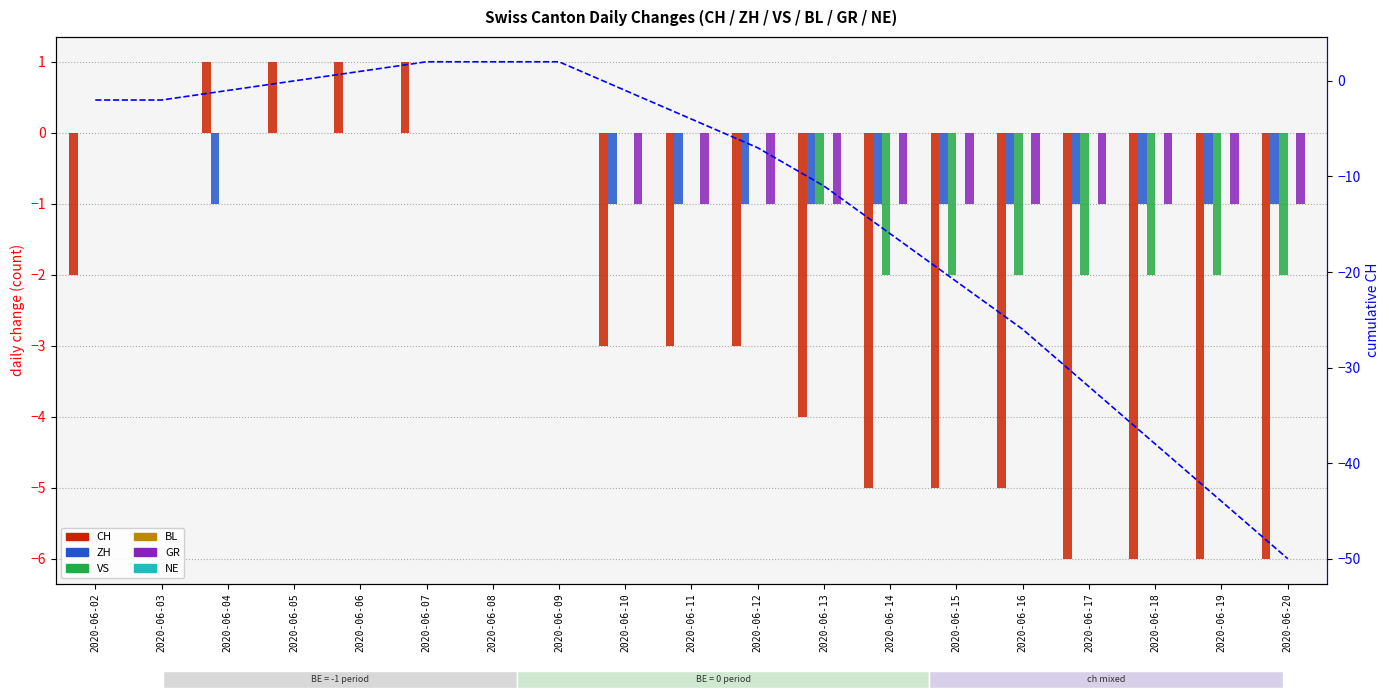

What is the total value across all series at 2020-06-17?

-10